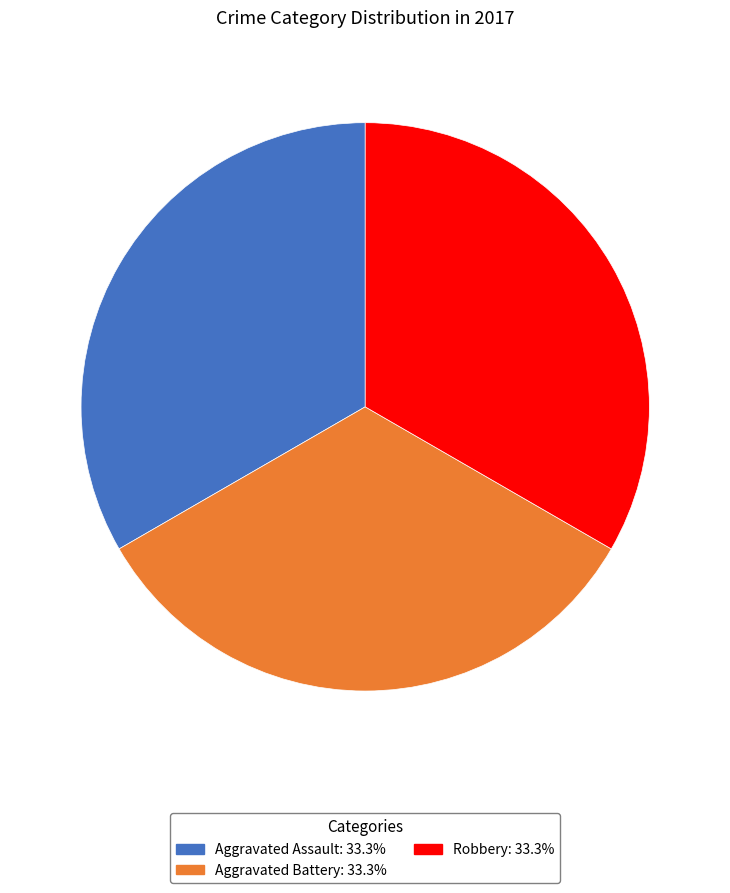

Does any single category account for the majority?

No